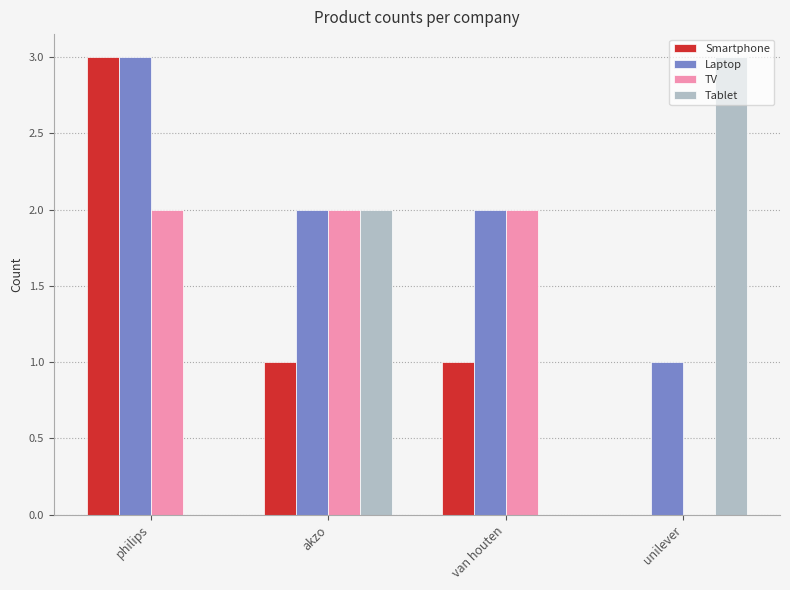

How many groups of bars are there?

4